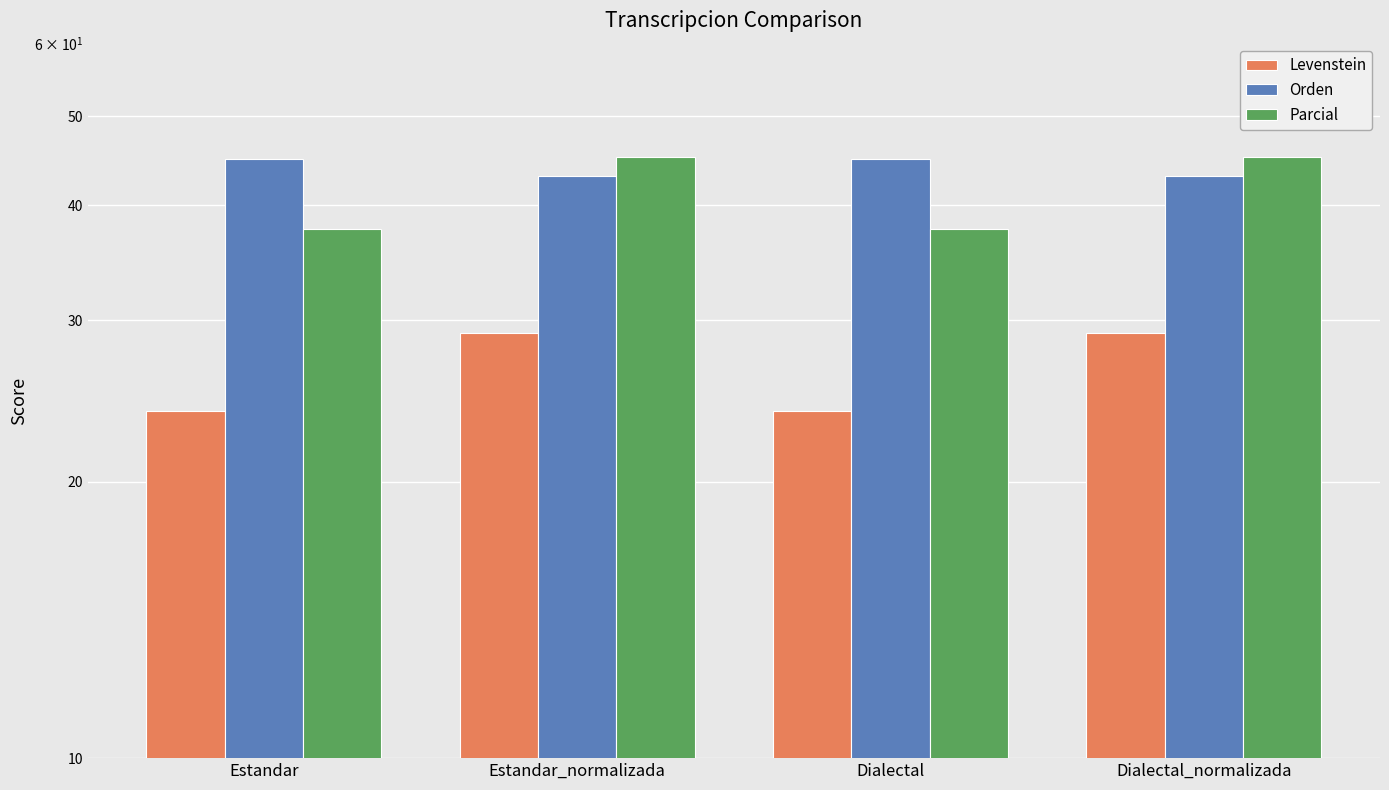

Which has a higher value, Dialectal or Estandar_normalizada?

Estandar_normalizada